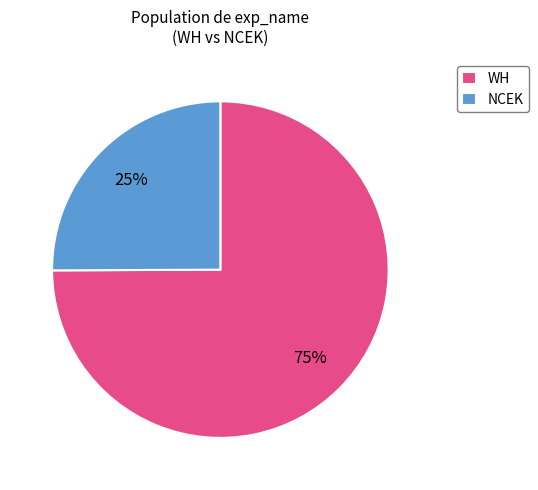

Is the sum of WH and NCEK greater than half?

Yes